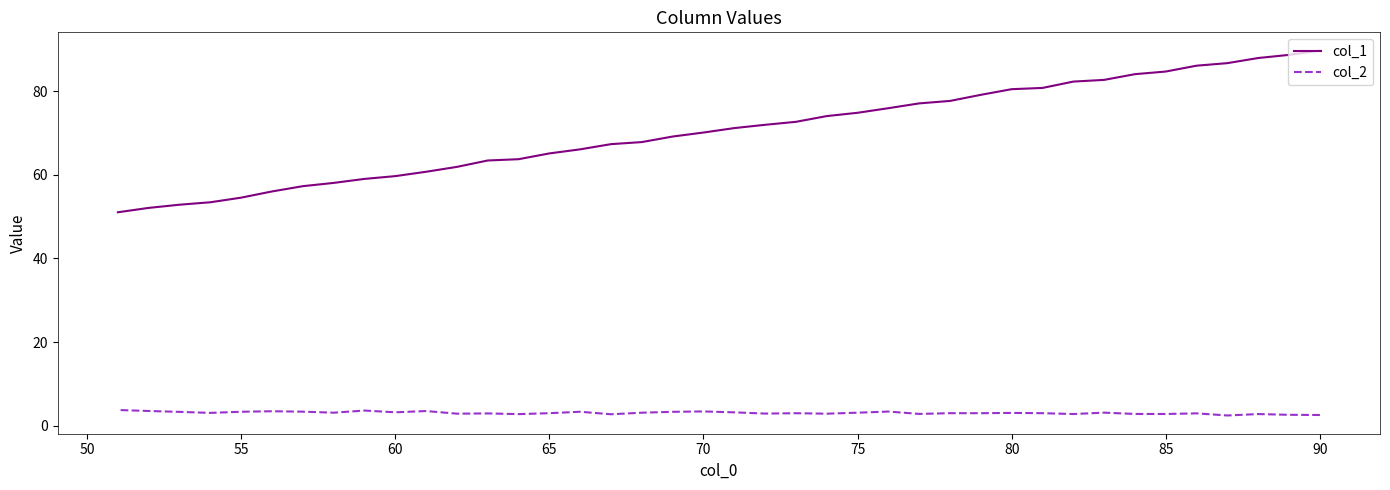

What is the highest value of the col_1 series?

89.7